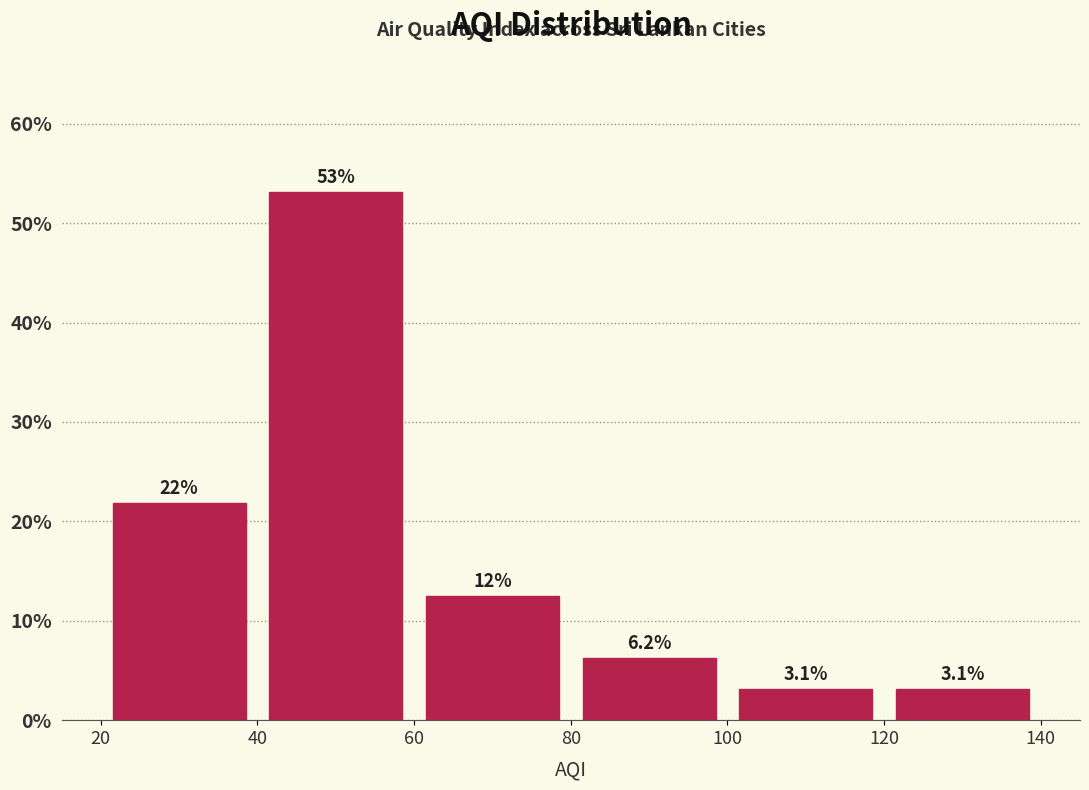

Which range on the x-axis has the tallest bar?

40 to 60